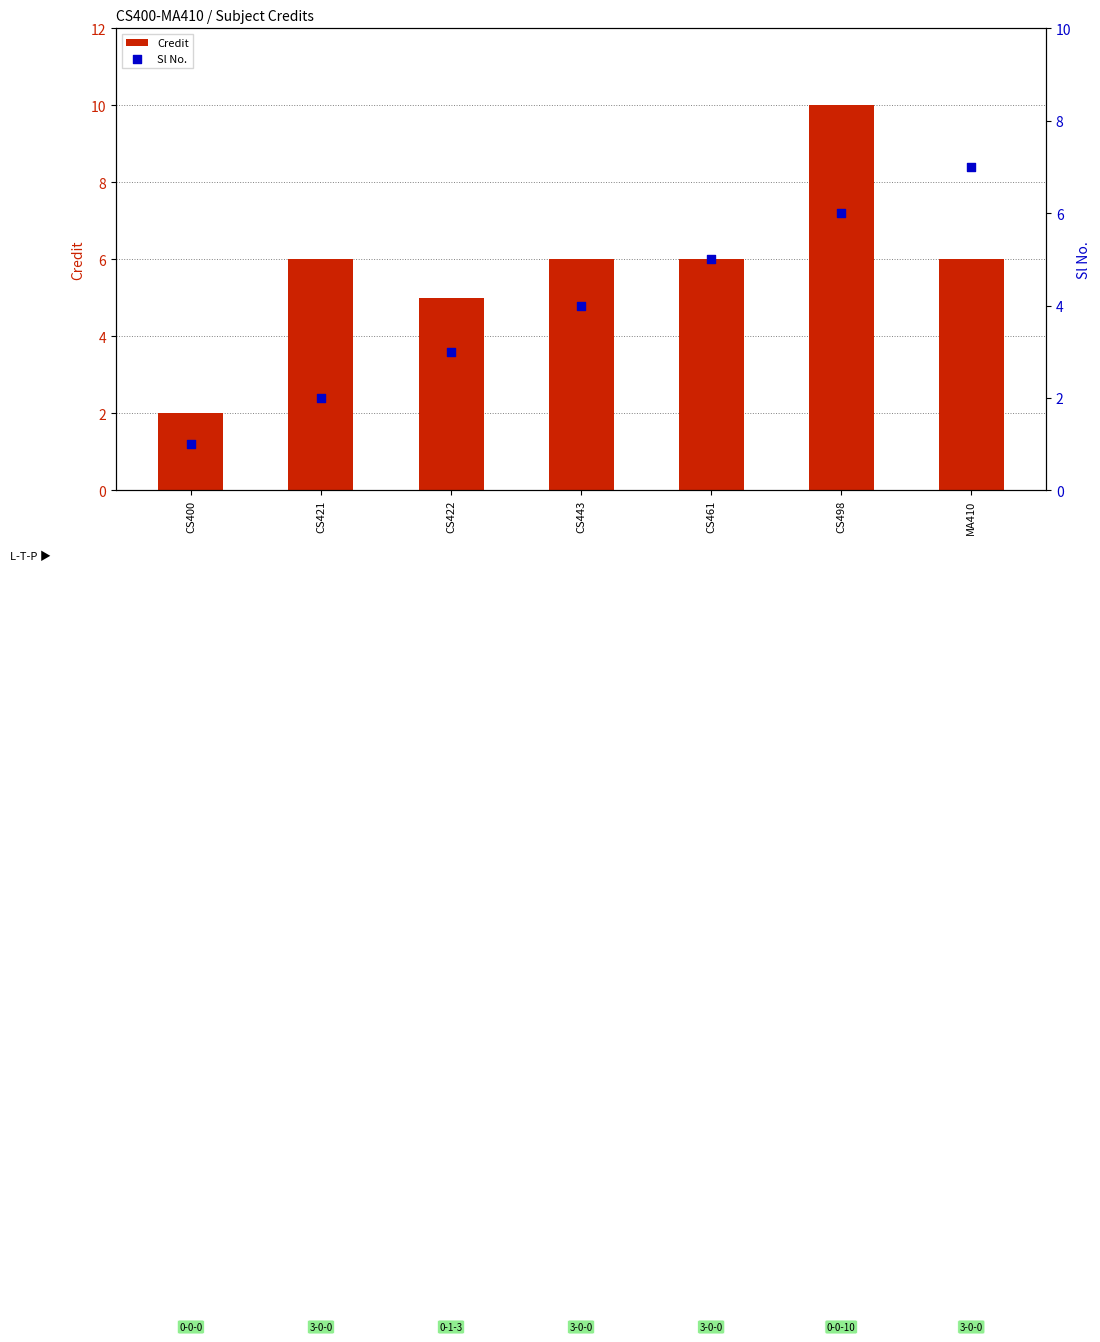

What is the total value across all series at CS400?

3